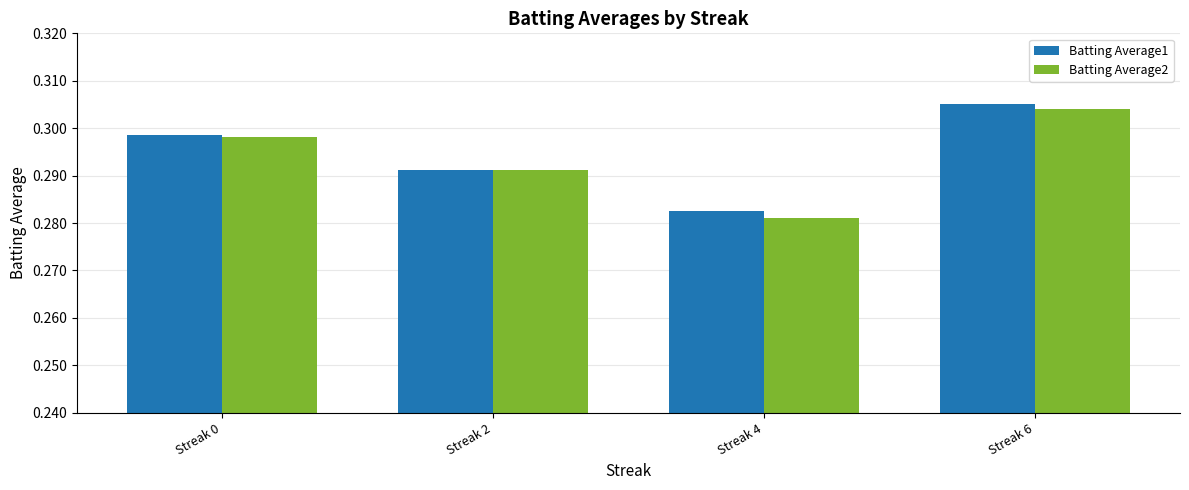

Which series has the widest spread of values?

Batting Average2